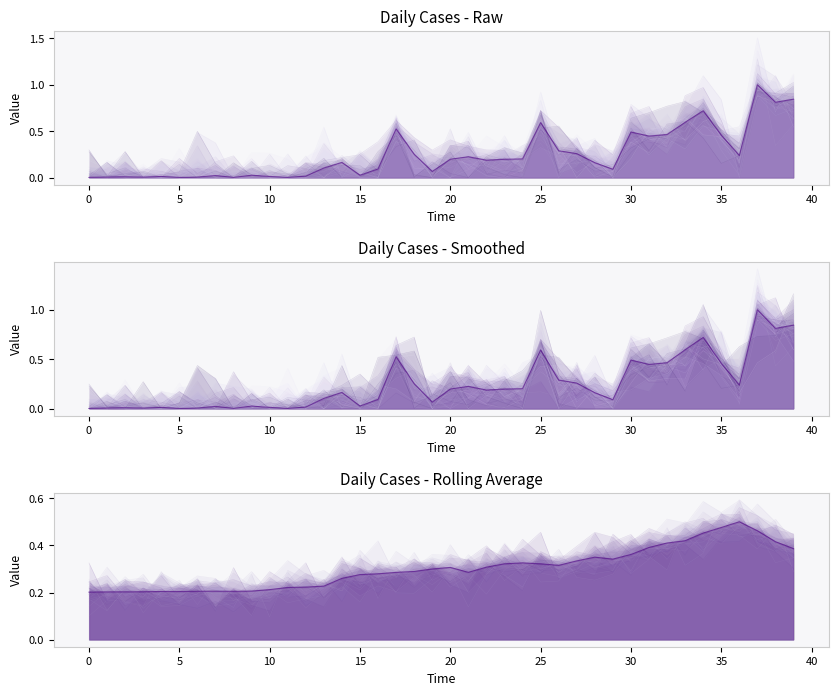

The casos rolling avg series shows 0.2 at 24. True or false?

False